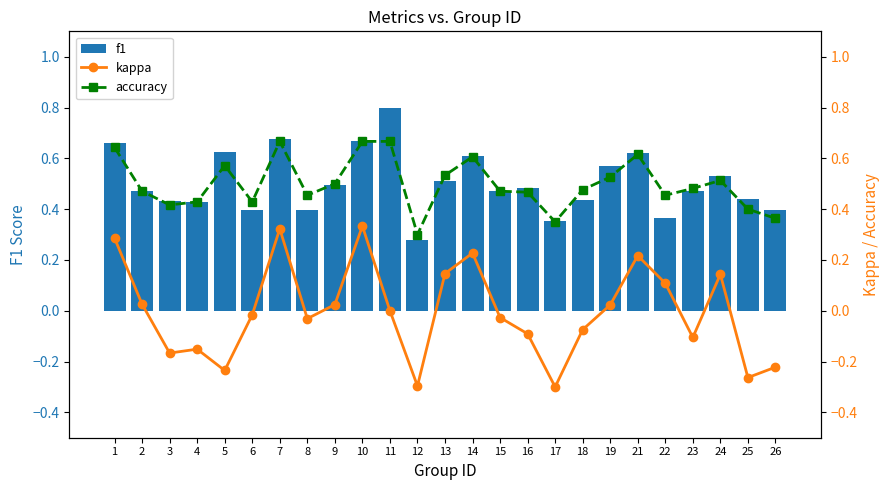

How many values in kappa are above zero?

11